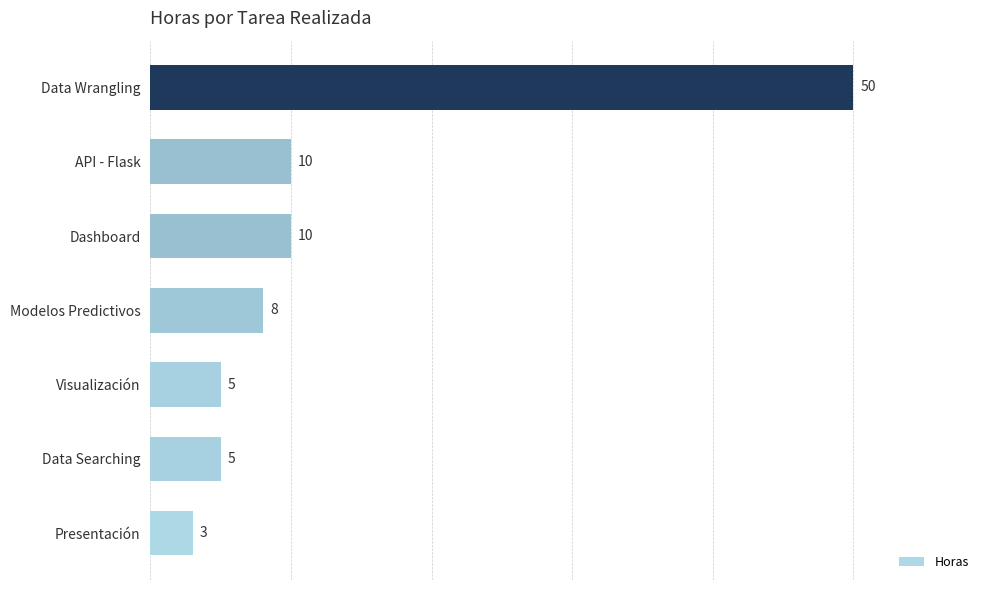

What is the sum of the values at Data Searching and Modelos Predictivos?

13